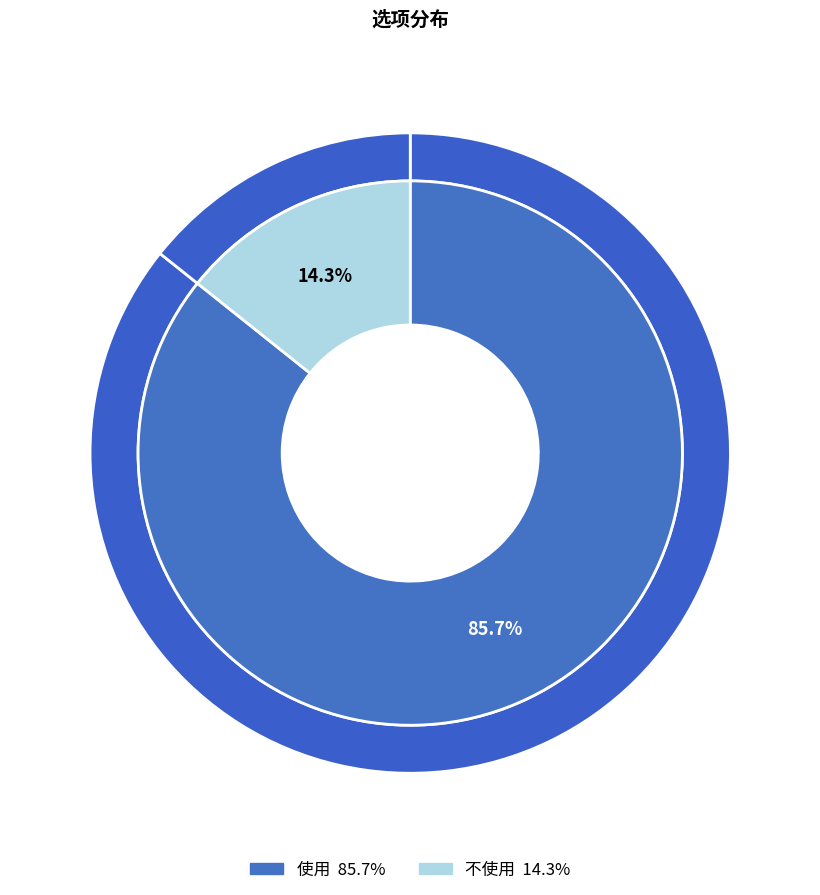

What is the ratio of the value at 使用 to the value at 不使用?

6.0